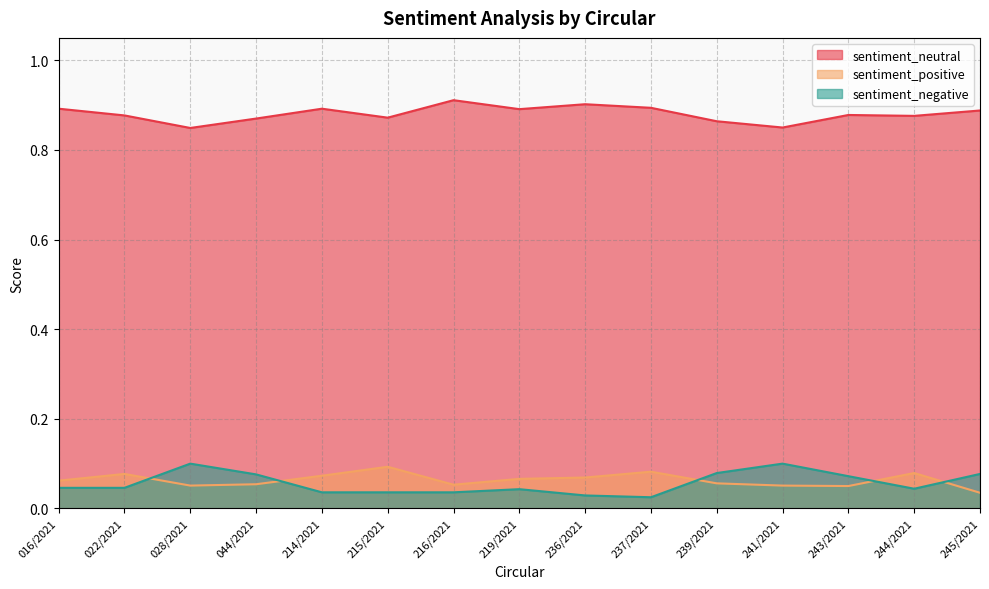

Does the chart have visible grid lines?

Yes